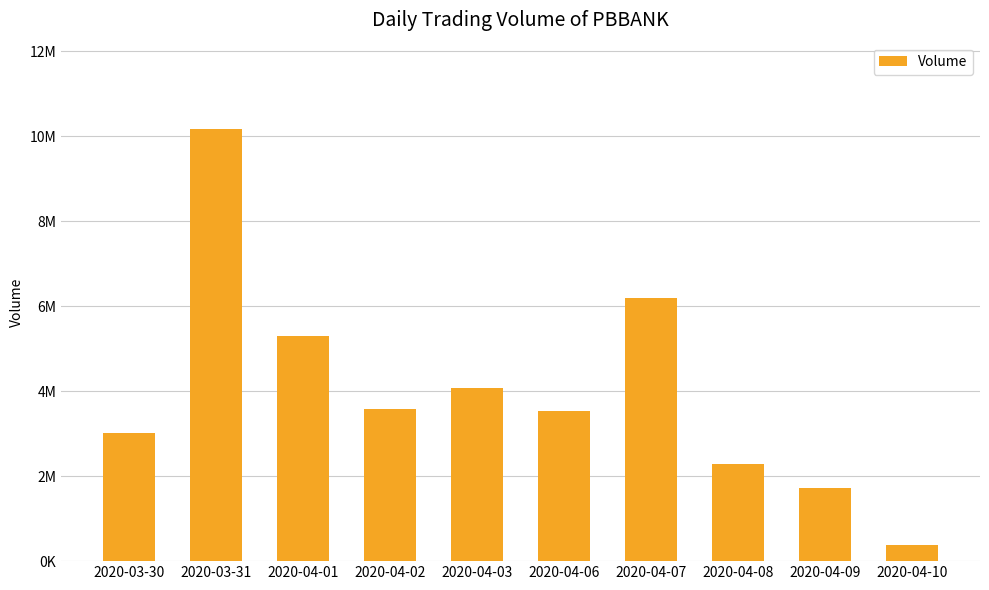

The chart shows a value of 1548406 at 2020-04-03. True or false?

False